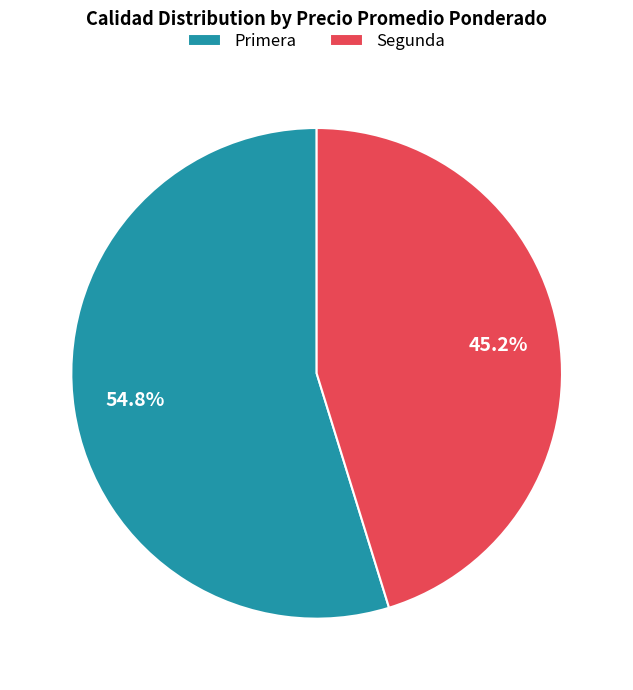

Rank the categories by value from highest to lowest.

Primera, Segunda